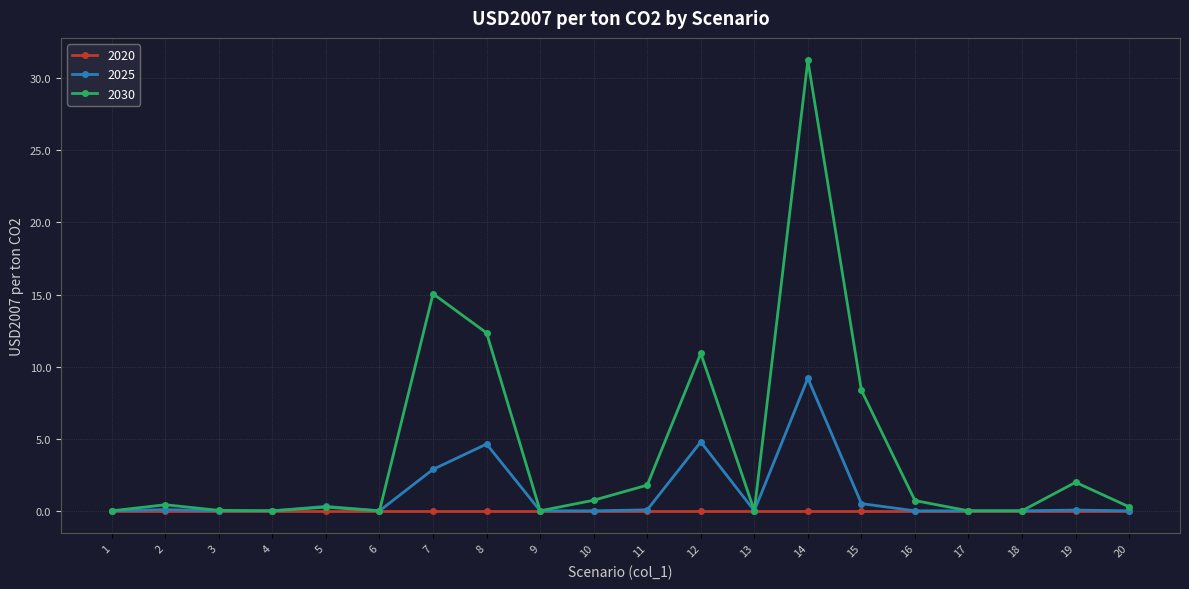

What is the greatest value displayed?

31.2